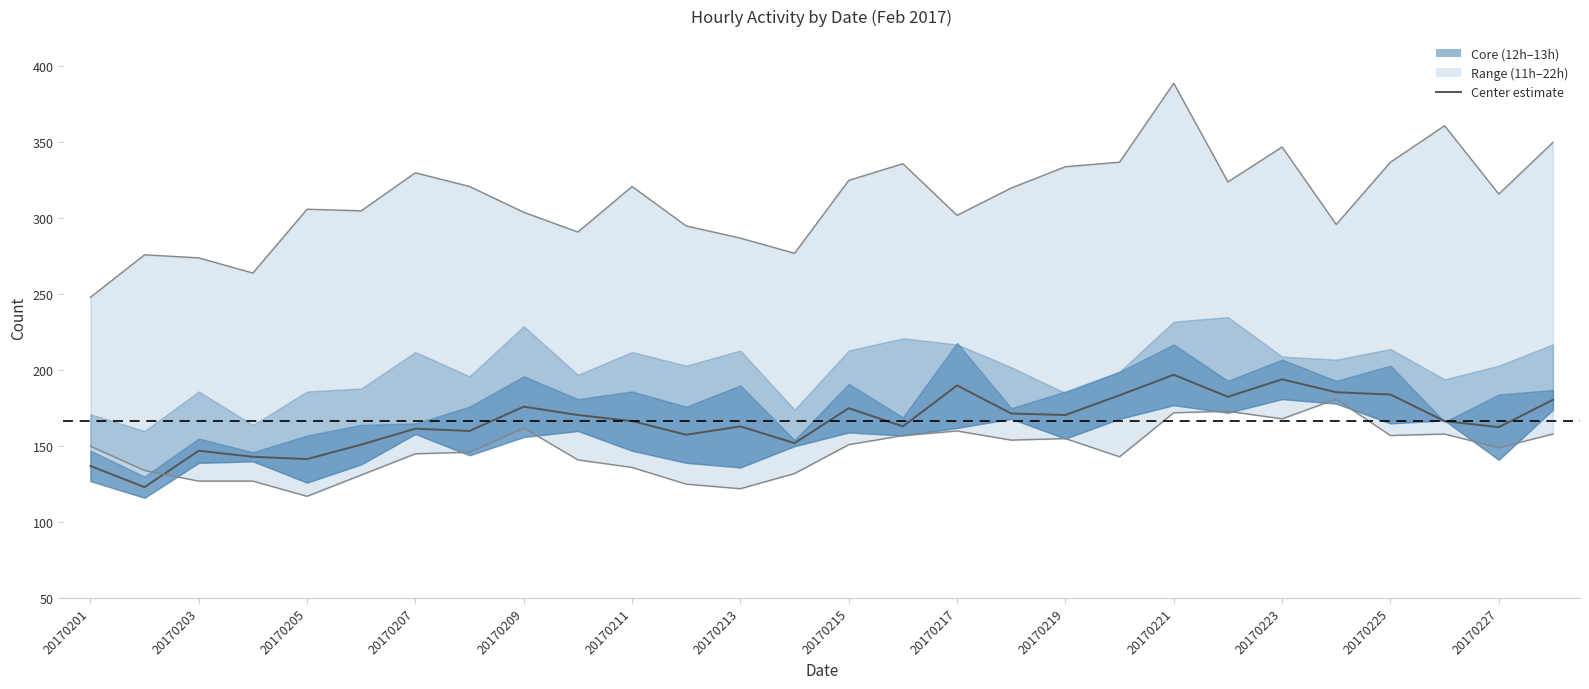

Is the value of center estimate at 20170215 greater than the value of lower envelope at 20170219?

Yes